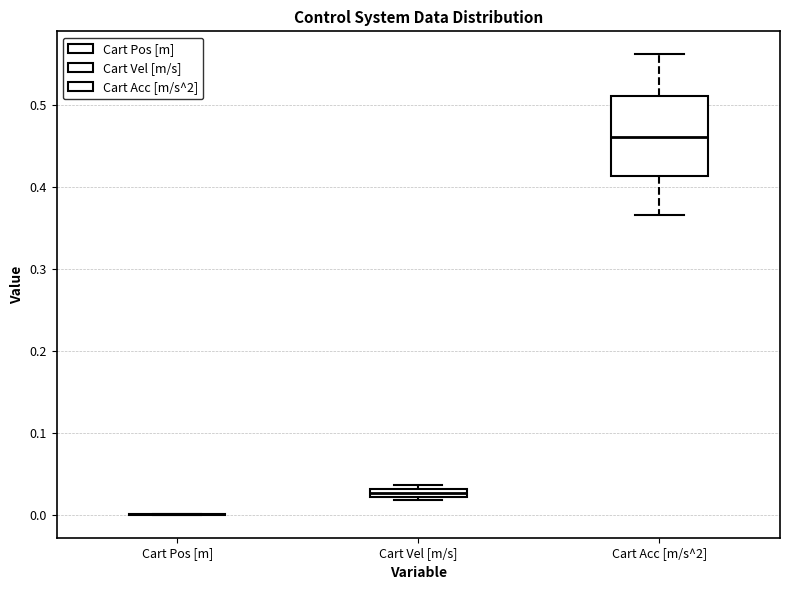

Where is the upper edge of the box for Cart Vel [m/s] on the y-axis? The values are not printed on the chart, so give them approximately, as read against the axis.

0.03